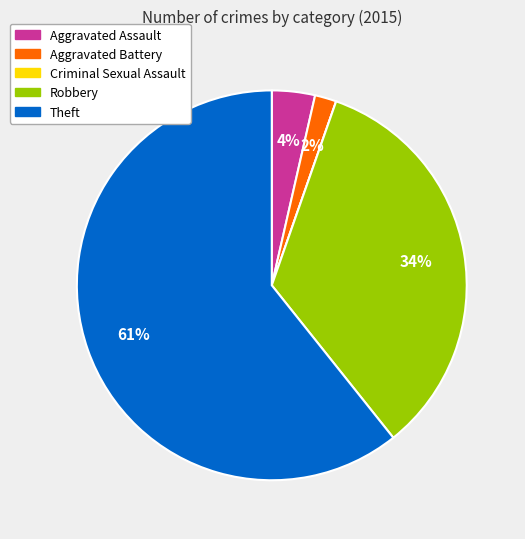

The Theft slice represents 61% of the pie. True or false?

True